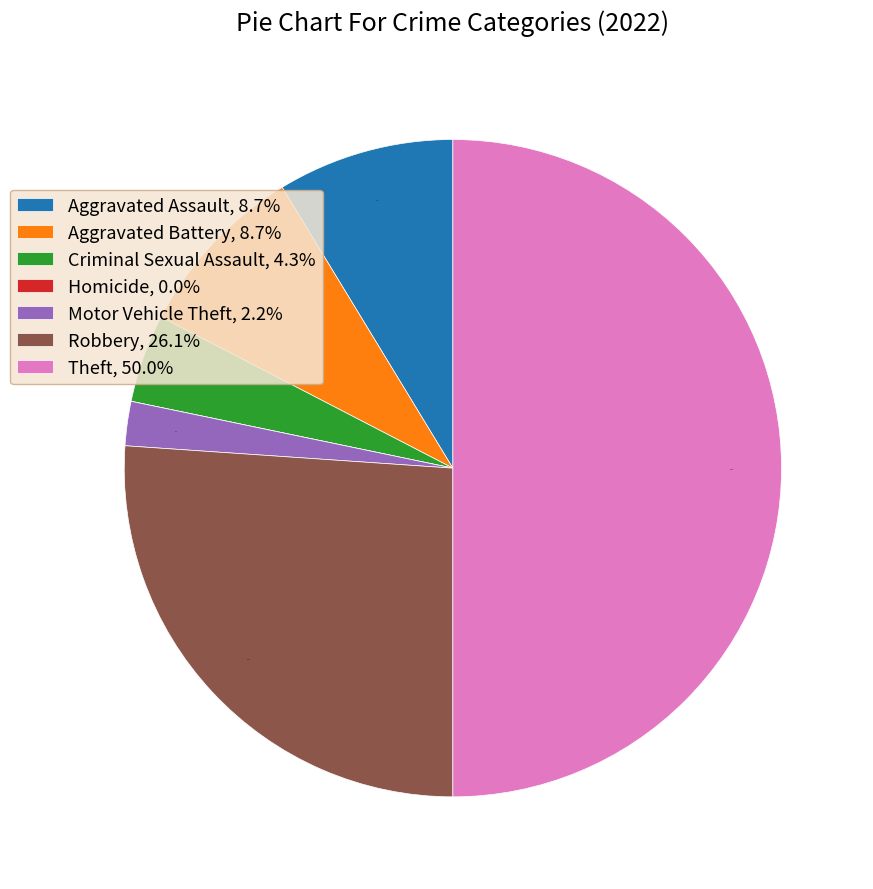

Is it true that Robbery is 26% of the pie?

True